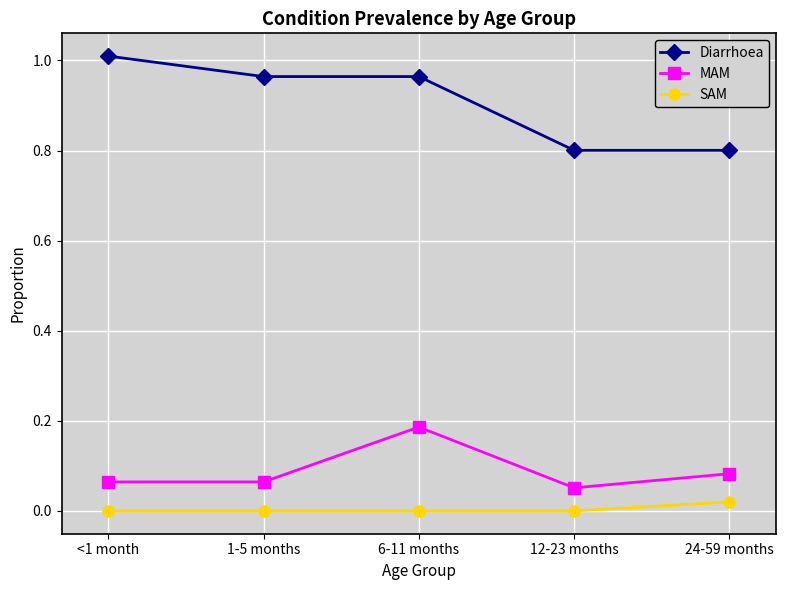

Which series has the largest range (max minus min)?

Diarrhoea